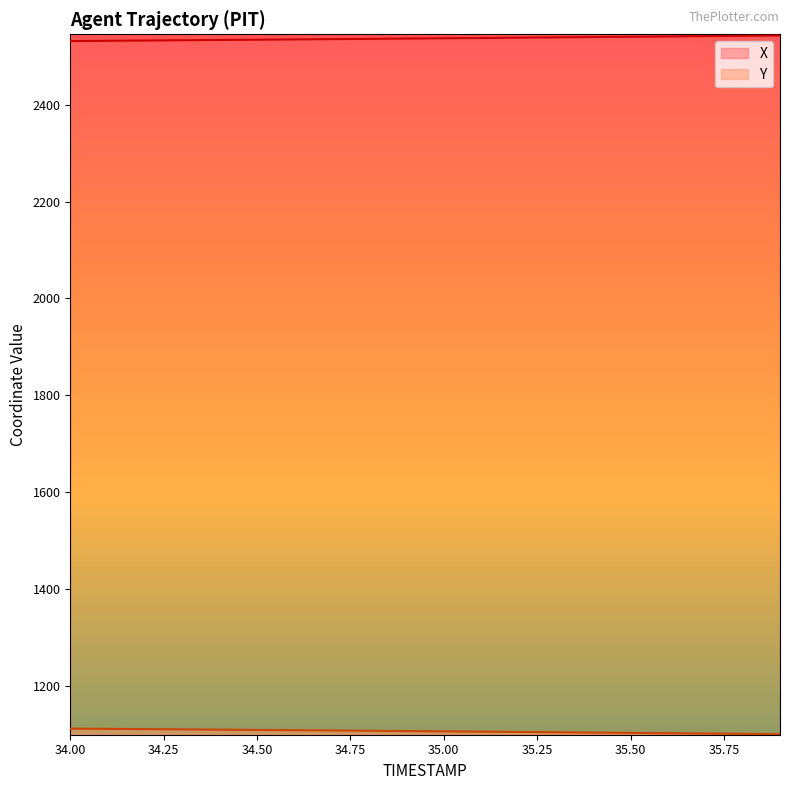

What value does the Y series have at 34.6?

1107.7